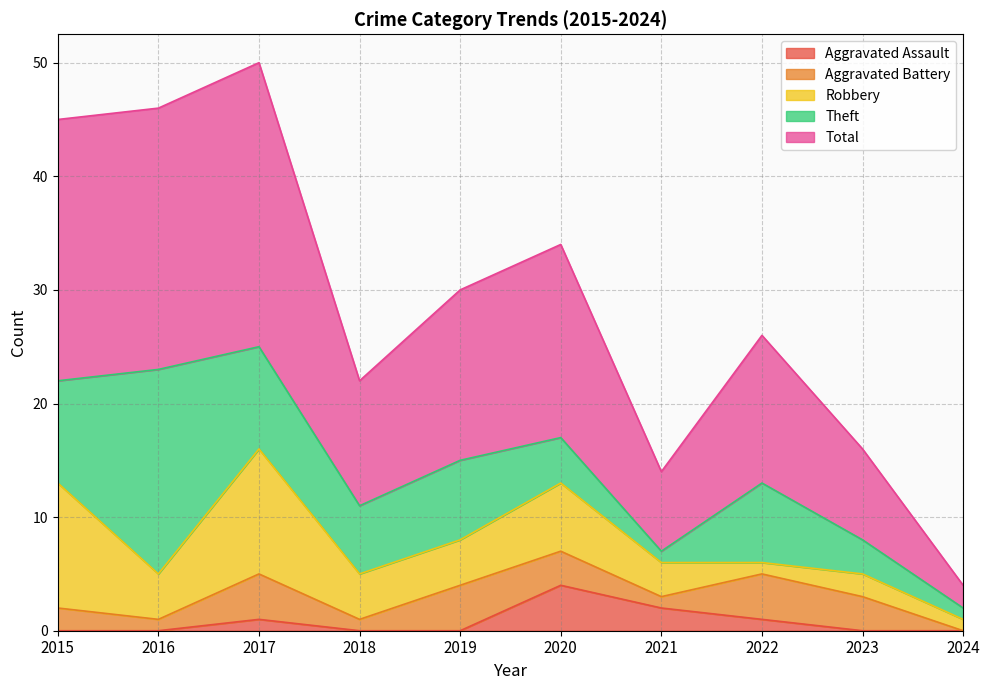

Rank the series by their maximum value, from lowest to highest.

Aggravated Assault, Aggravated Battery, Robbery, Theft, Total